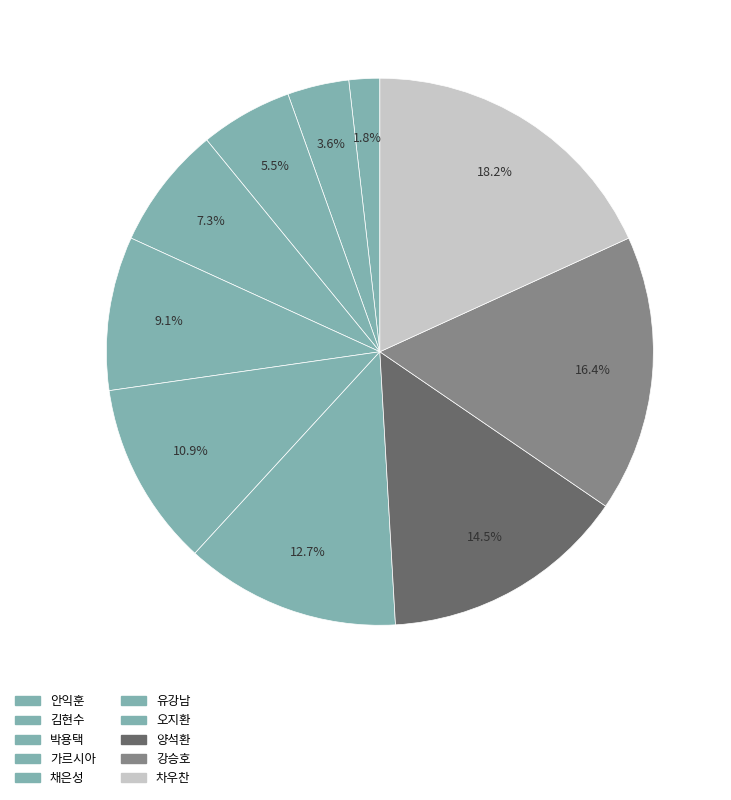

To the nearest percent, what portion does 가르시아 represent?

7%